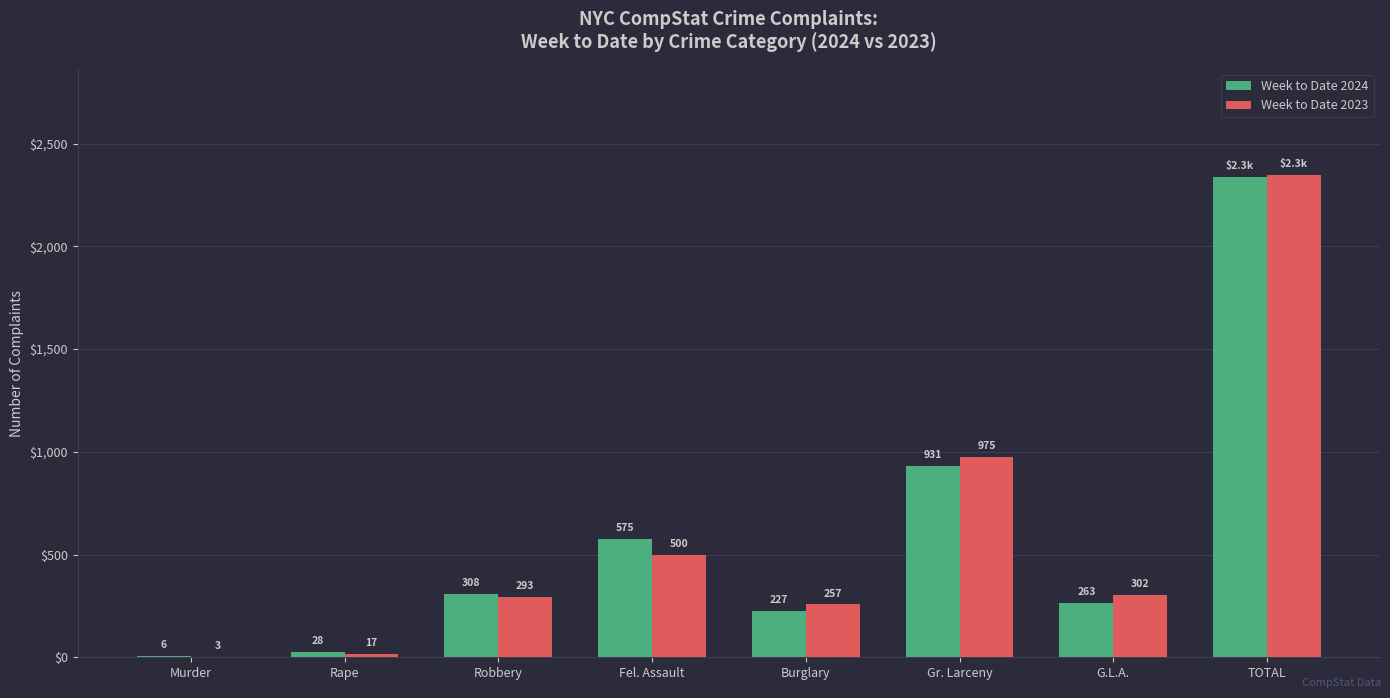

The value of Week to Date 2023 at Robbery is 492. True or false?

False